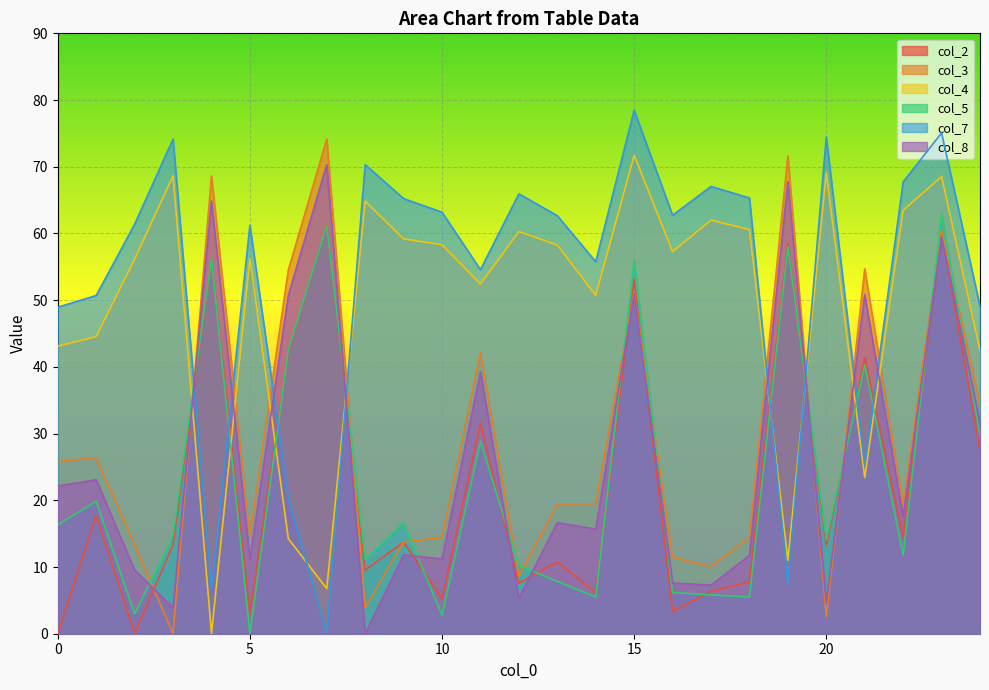

After their last crossing, which series has the higher values: col_3 or col_2?

col_3